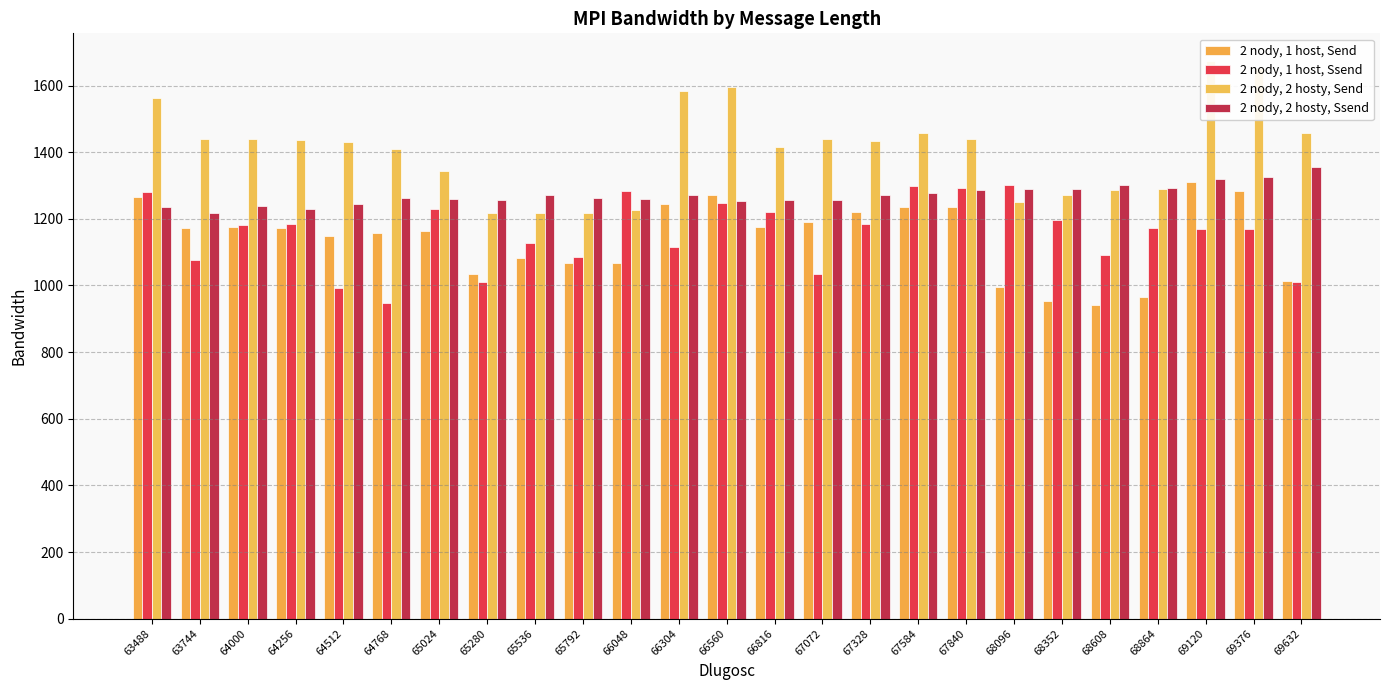

What is the average value of the 2 nody, 2 hosty, Send series?

1408